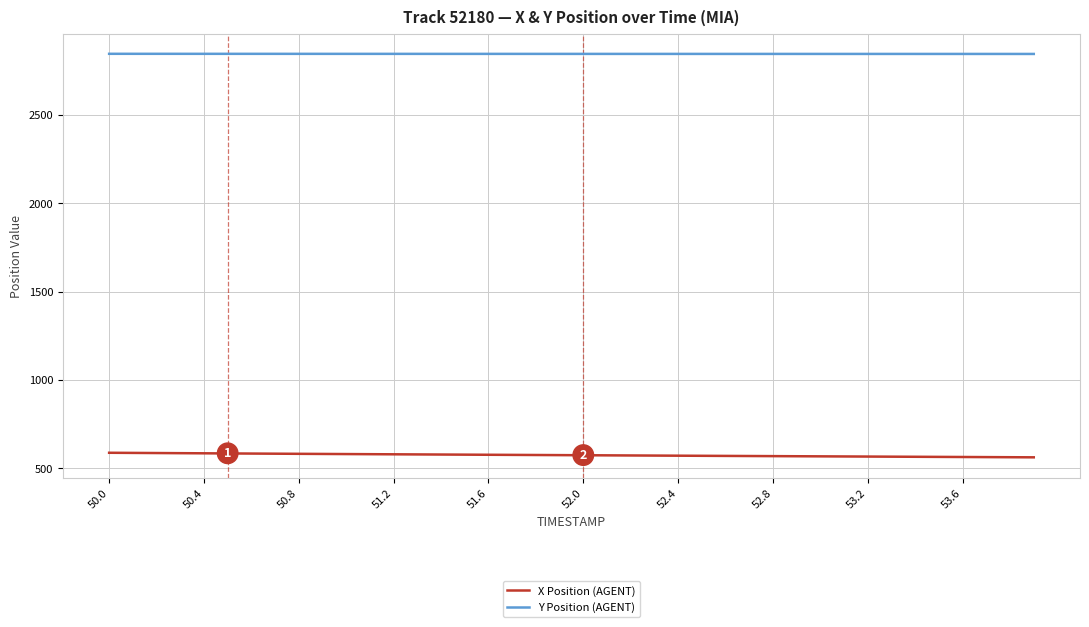

Which series has the largest total across all categories?

Y Position (AGENT)